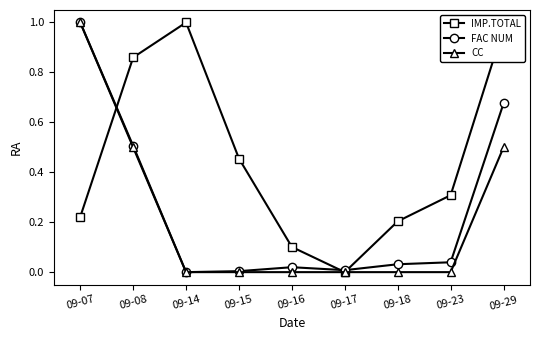

Is it true that FAC NUM equals -0.6 at 09-14?

False